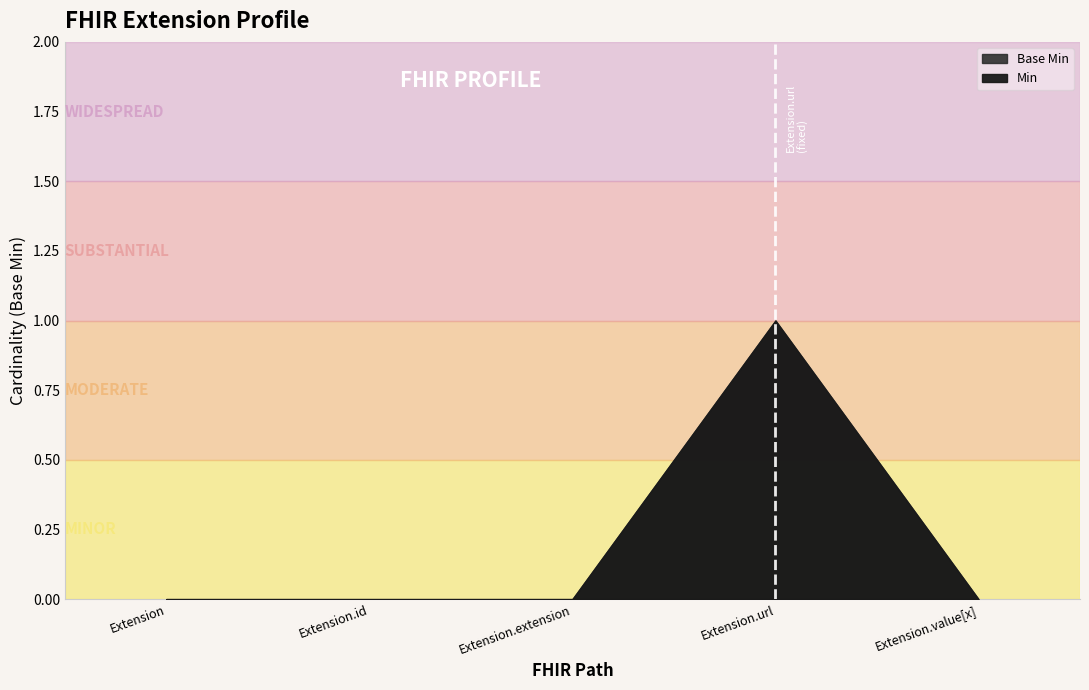

True or false: Min and Base Min cross at least once.

False